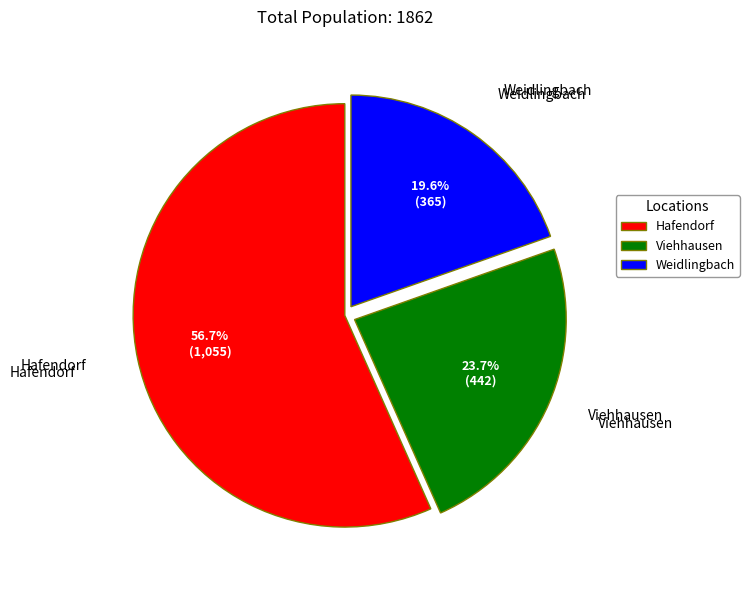

To the nearest percent, what percentage of the pie is Hafendorf?

57%